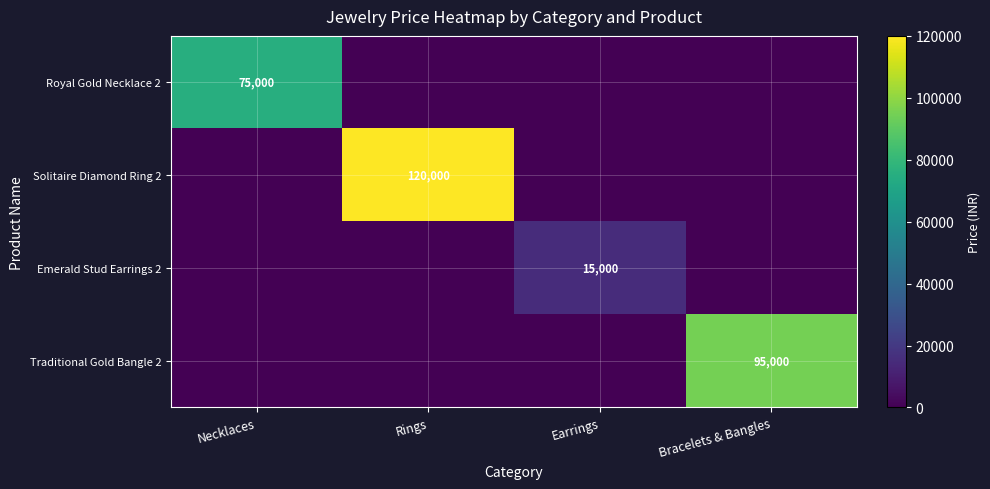

Is it true that Emerald Stud Earrings 2 equals 15000 at Earrings?

True